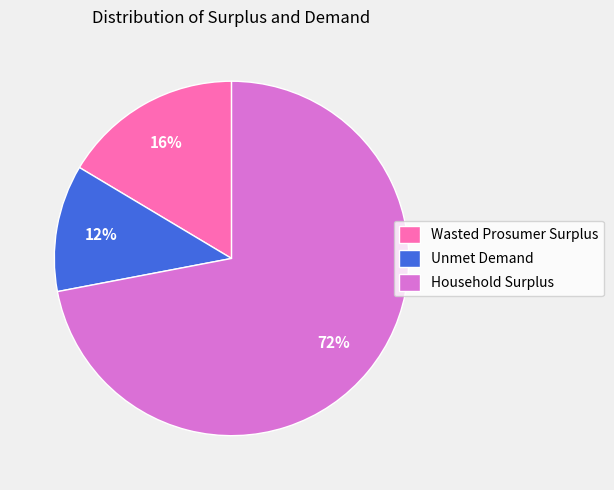

To the nearest percent, what is the difference between the largest and smallest slice percentages?

60%